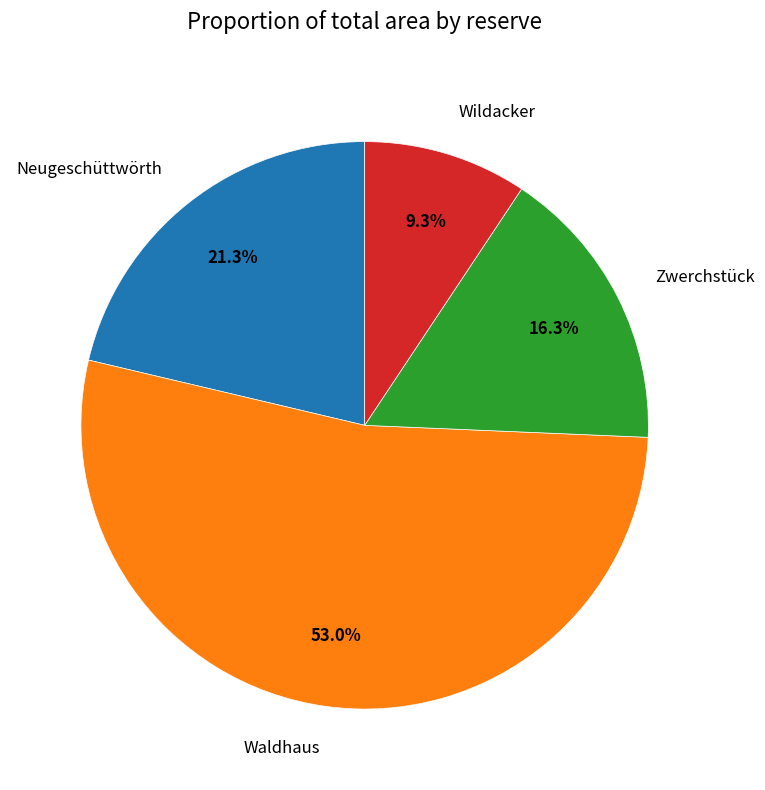

Count the number of slices in the pie.

4